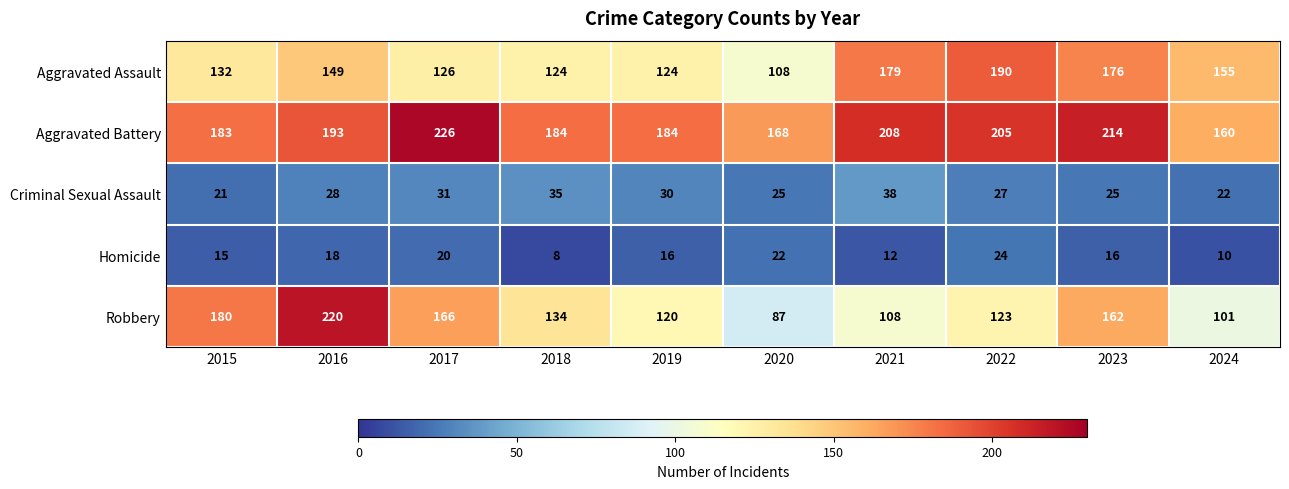

How many data points in Robbery are less than 134?

5